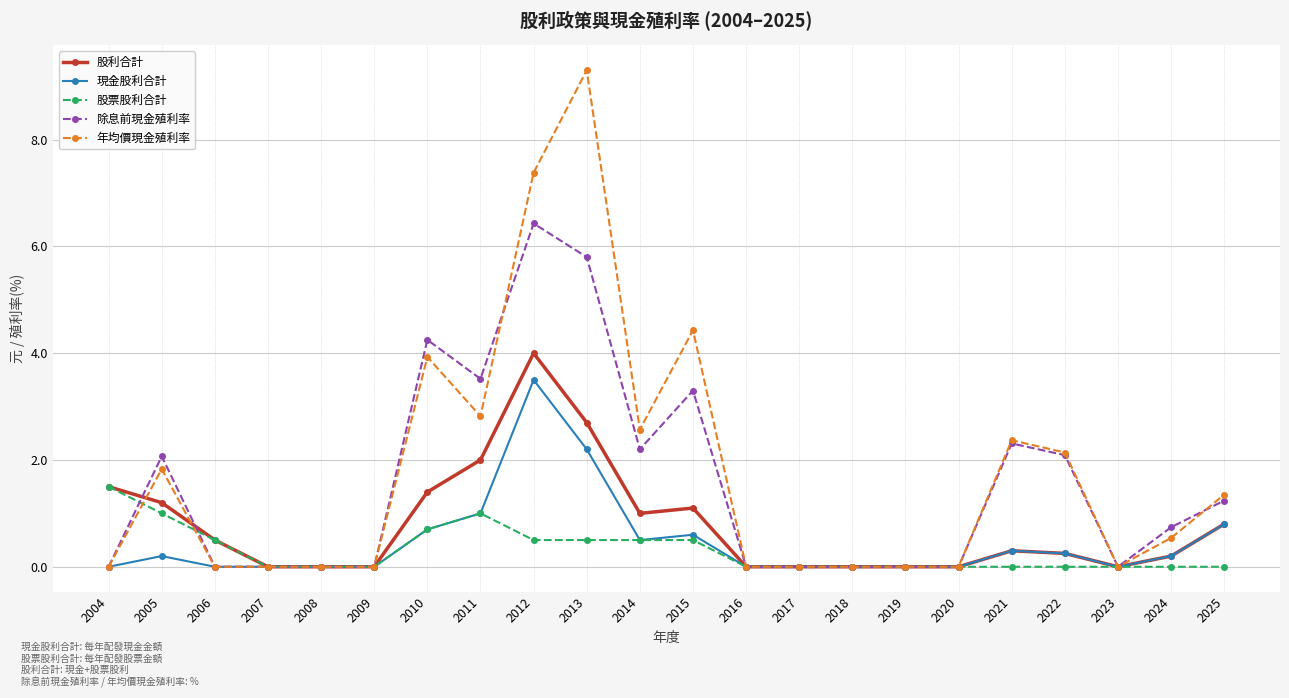

At which category is the sum across all series the highest?

2012